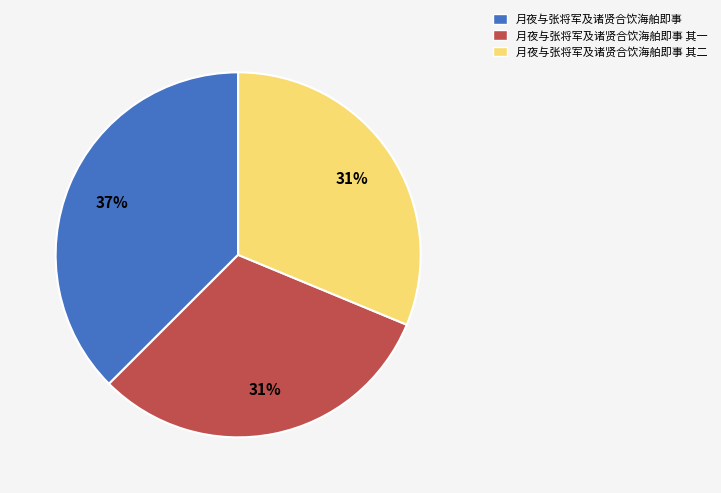

Which category has the biggest portion of the pie?

月夜与张将军及诸贤合饮海舶即事